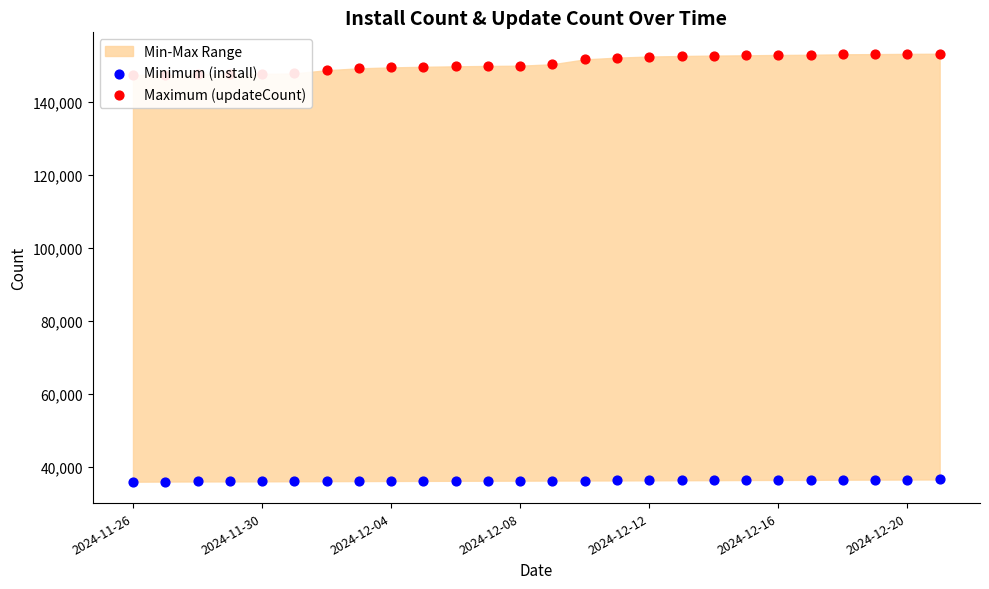

Which series reaches the minimum Y coordinate?

Minimum (install)